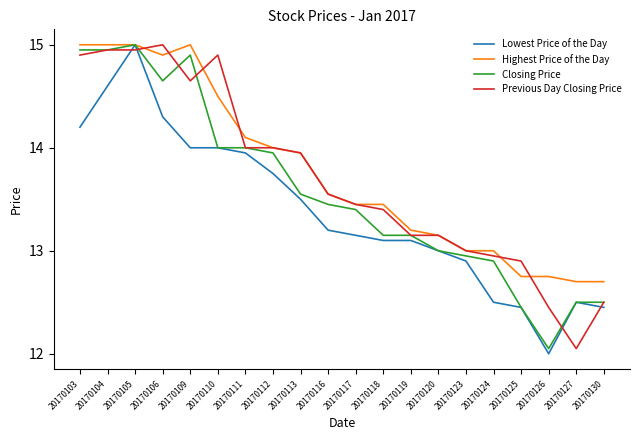

True or false: Highest Price of the Day has a value of 8.3 at 20170113.

False